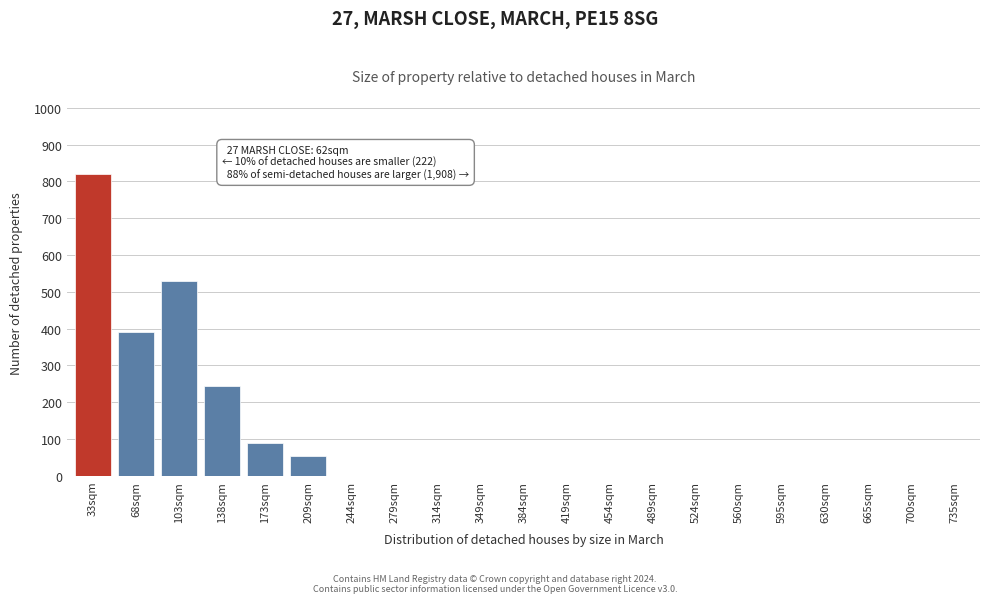

Reading left to right, list all the values displayed in this chart.

33sqm=820	68sqm=390	103sqm=530	138sqm=245	173sqm=90	209sqm=55	244sqm=0	279sqm=0	314sqm=0	349sqm=0	384sqm=0	419sqm=0	454sqm=0	489sqm=0	524sqm=0	560sqm=0	595sqm=0	630sqm=0	665sqm=0	700sqm=0	735sqm=0